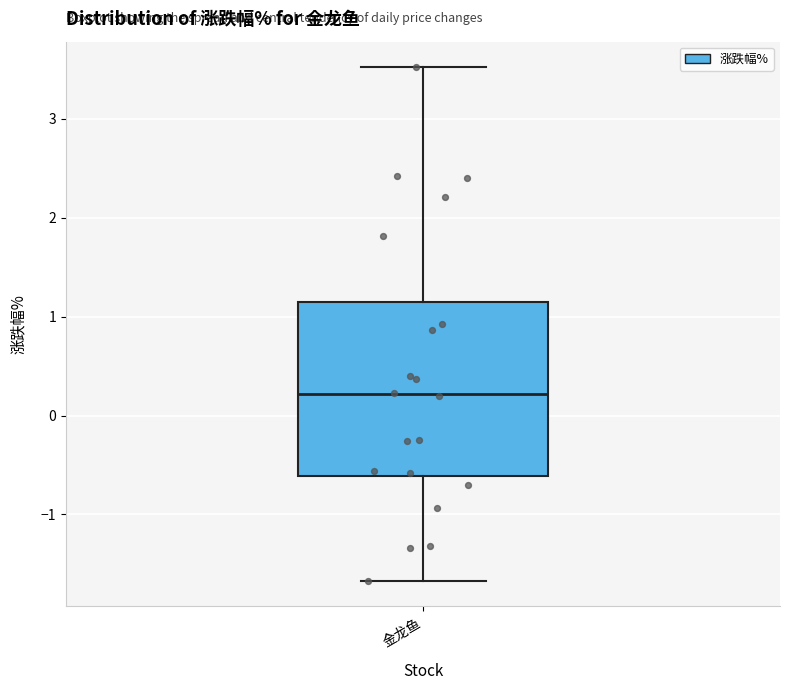

Read this box plot against the y-axis: the position of the median line, the range covered by the box, and the ends of both whiskers. The values are not printed on the chart, so give them approximately, as read against the axis.

median 0.2, box -0.6 to 1.2, whiskers -1.7 to 3.5